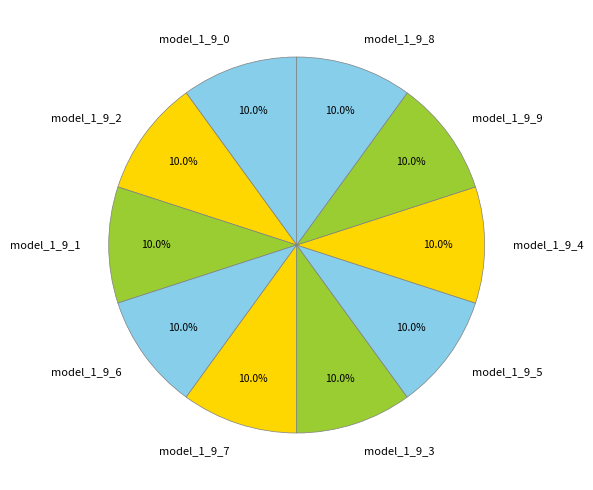

How many segments does this pie chart have?

10